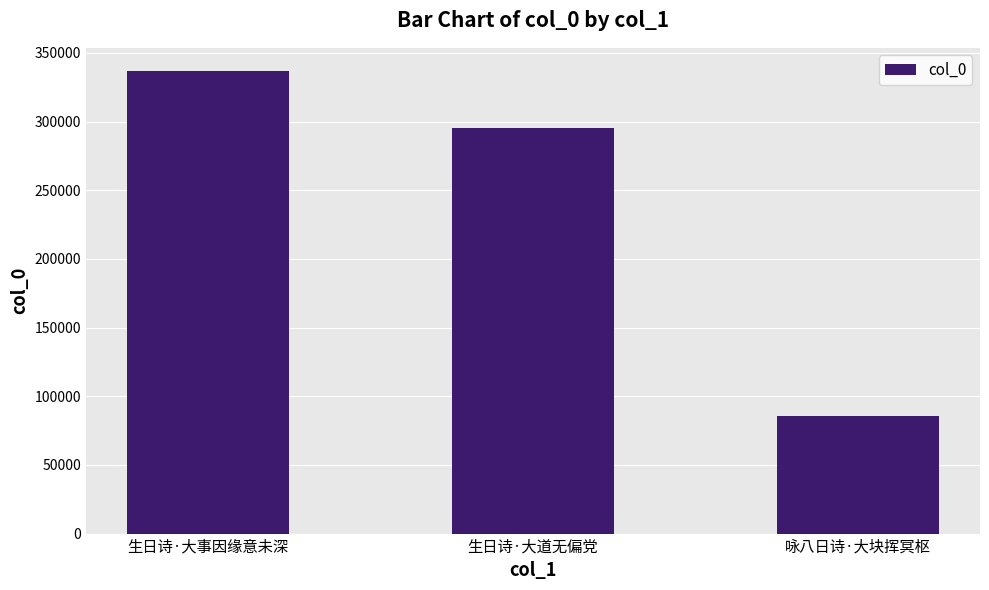

What is the change in value from 生日诗·大事因缘意未深 to 生日诗·大道无偏党?

-41183